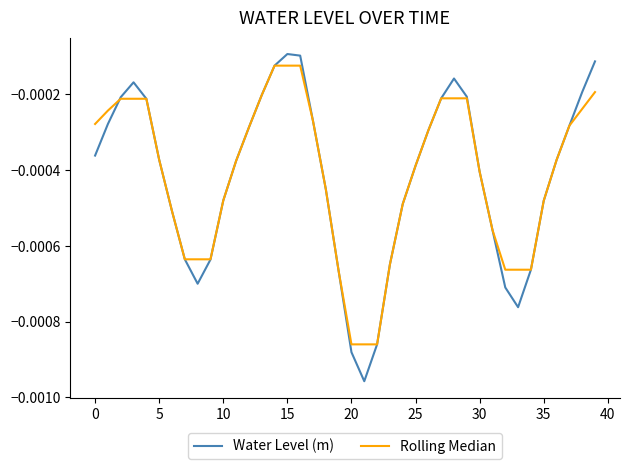

Which series has the widest spread of values?

Water Level (m)